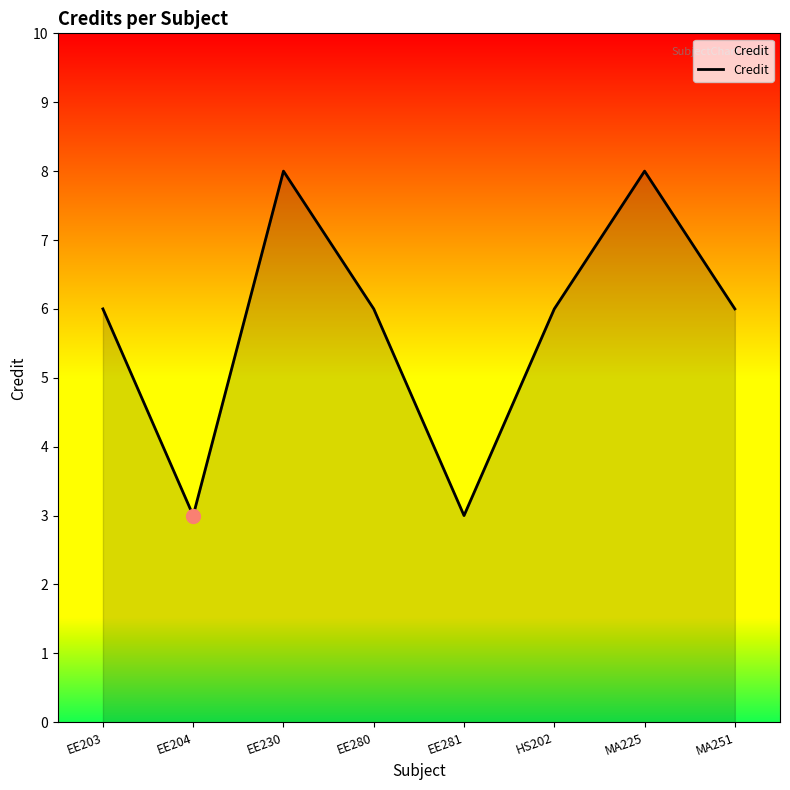

What position from the right is MA251?

1